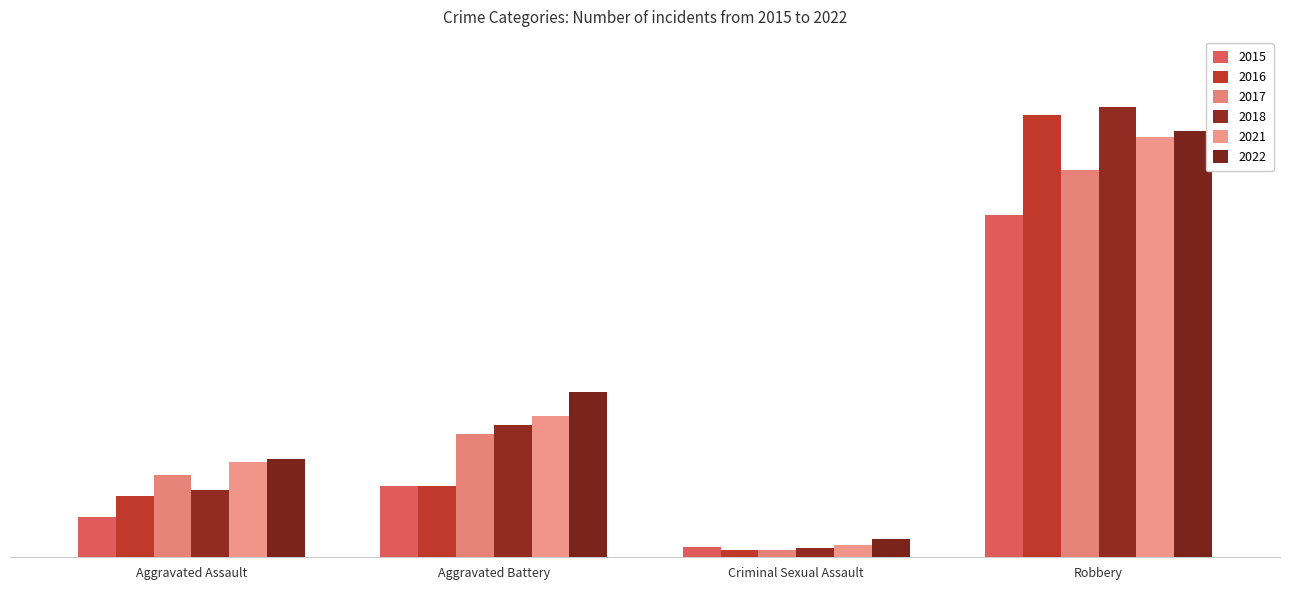

What is the sum of all 2018 values?

759